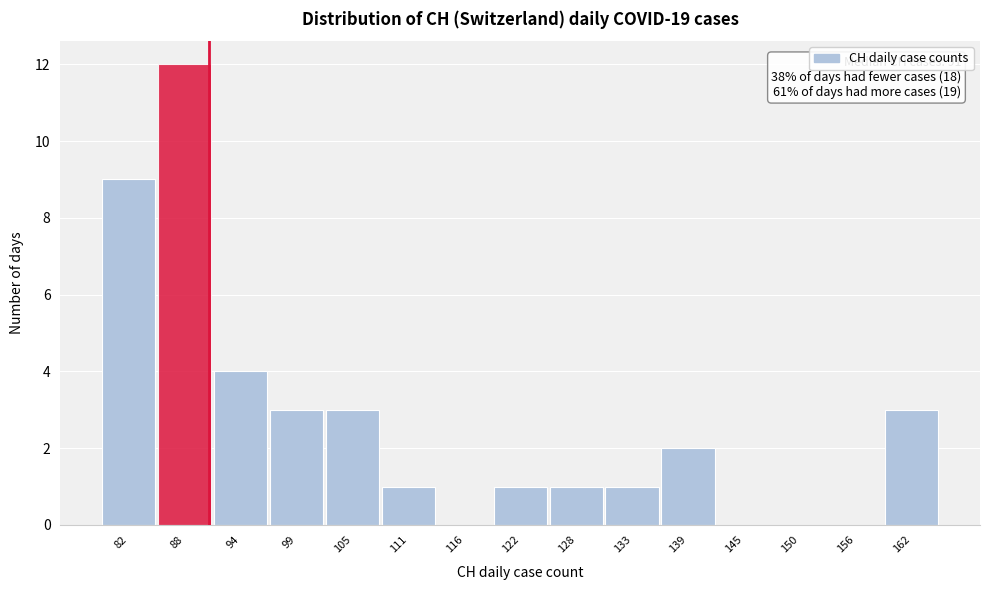

Which range on the x-axis has the tallest bar?

86 to 91